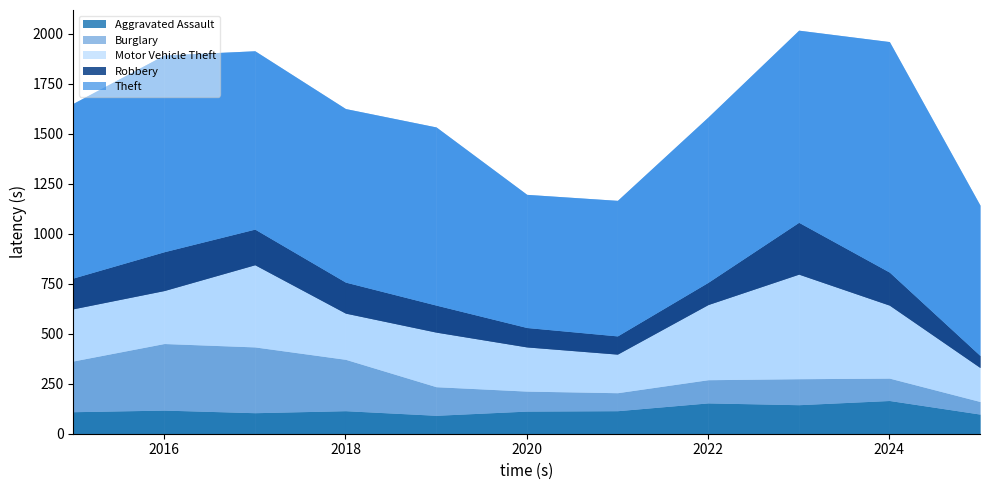

What is the spread (max minus min) of values at 2021?

588